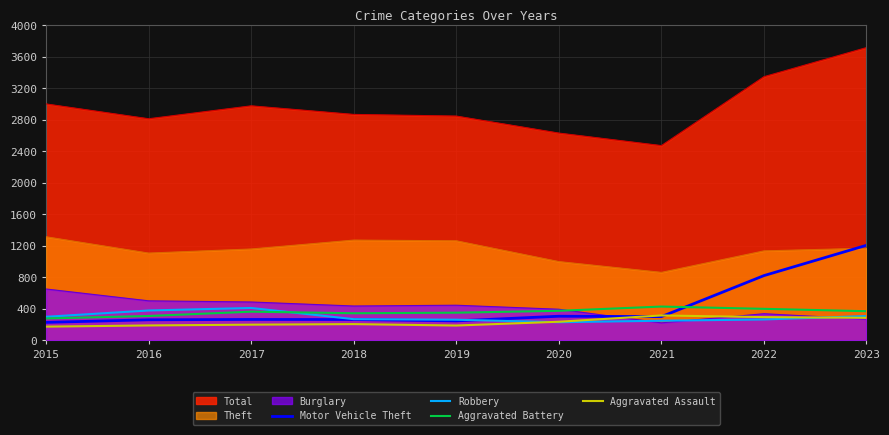

Which series has the largest total across all categories?

Total